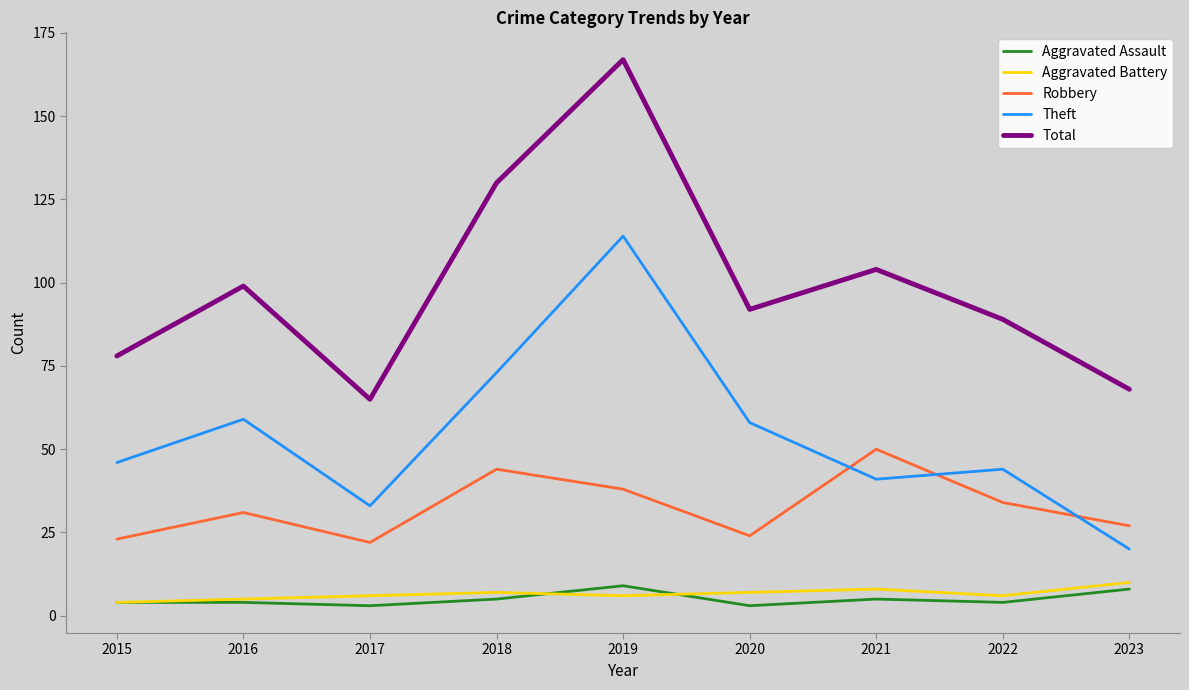

The value of Total at 2015 is 78. True or false?

True